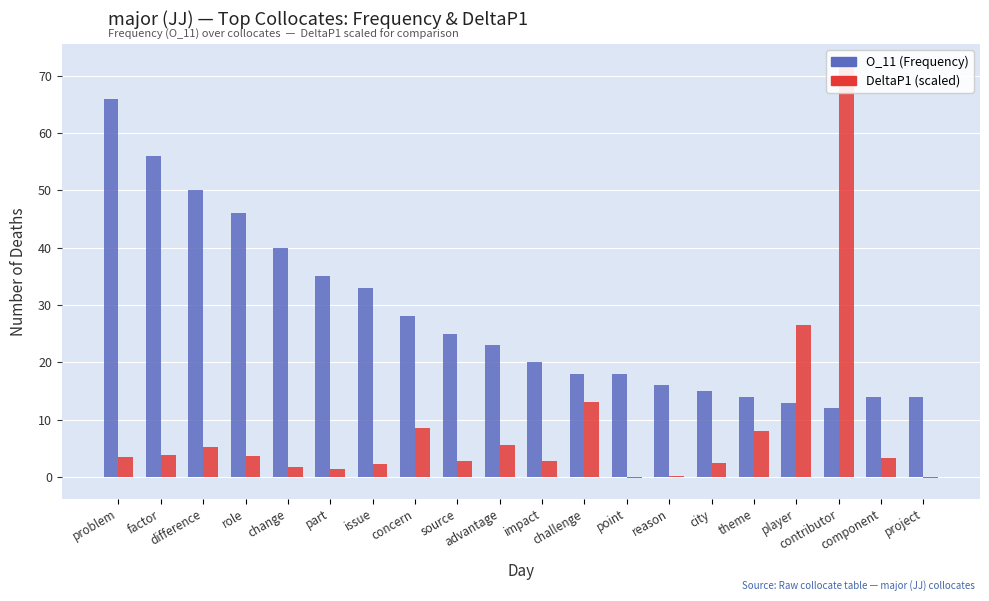

List the series in order of their peak value, lowest first.

O_11 (Frequency), DeltaP1 (scaled)